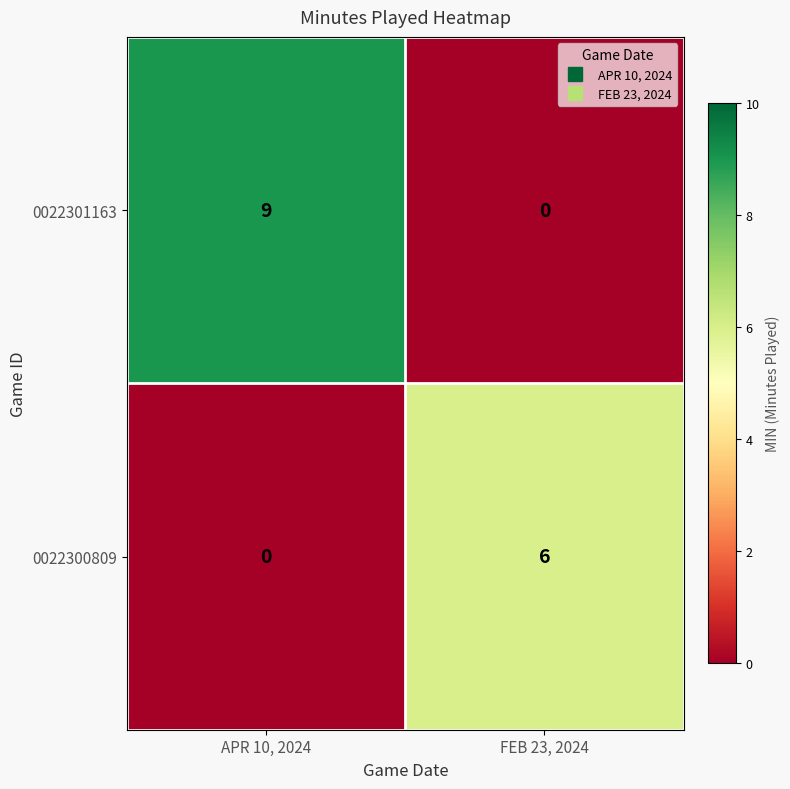

Which series has the largest total across all categories?

0022301163